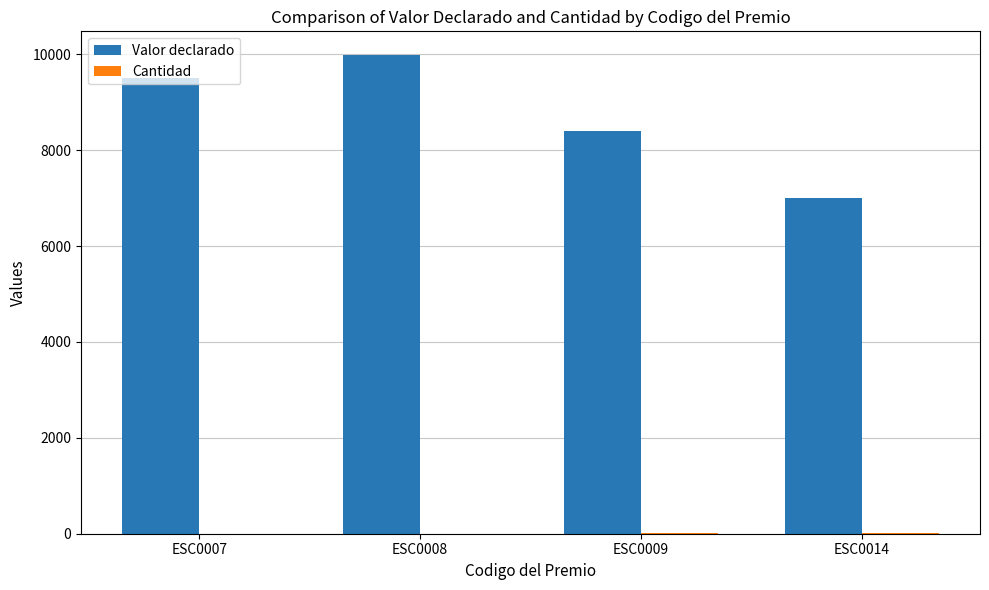

Which category has the highest value across all series?

ESC0008